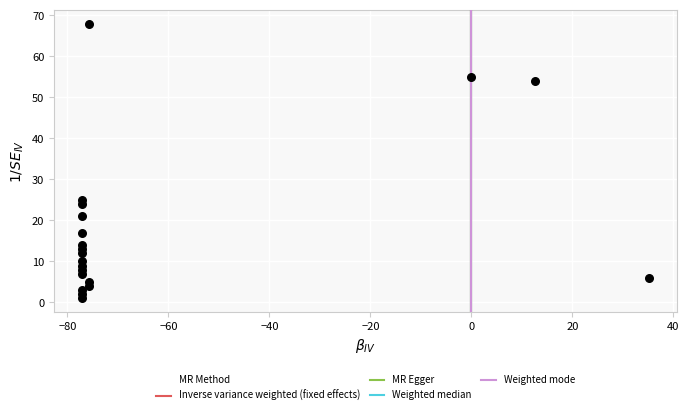

What Y value in the scatter plot is closest to 34?

25